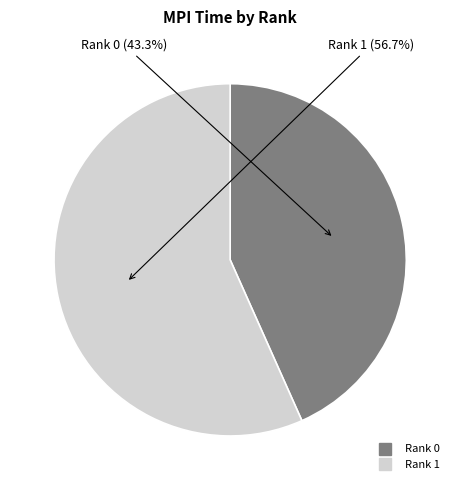

Which has a higher value, Rank 0 or Rank 1?

Rank 1